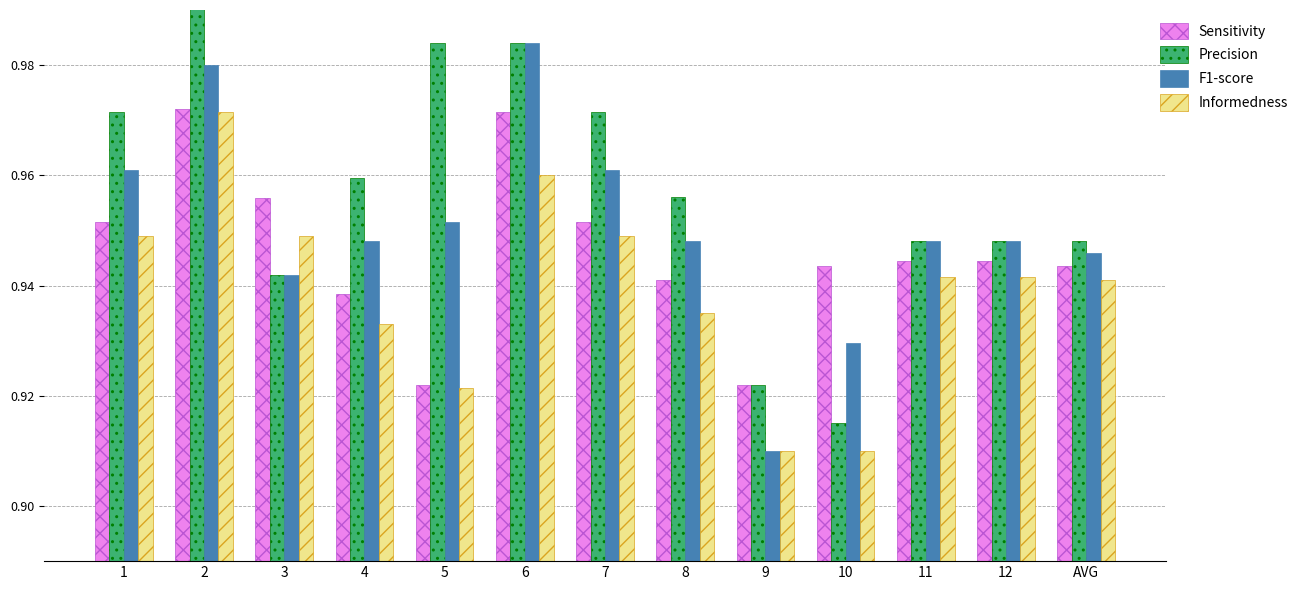

Which series has the largest range (max minus min)?

Precision